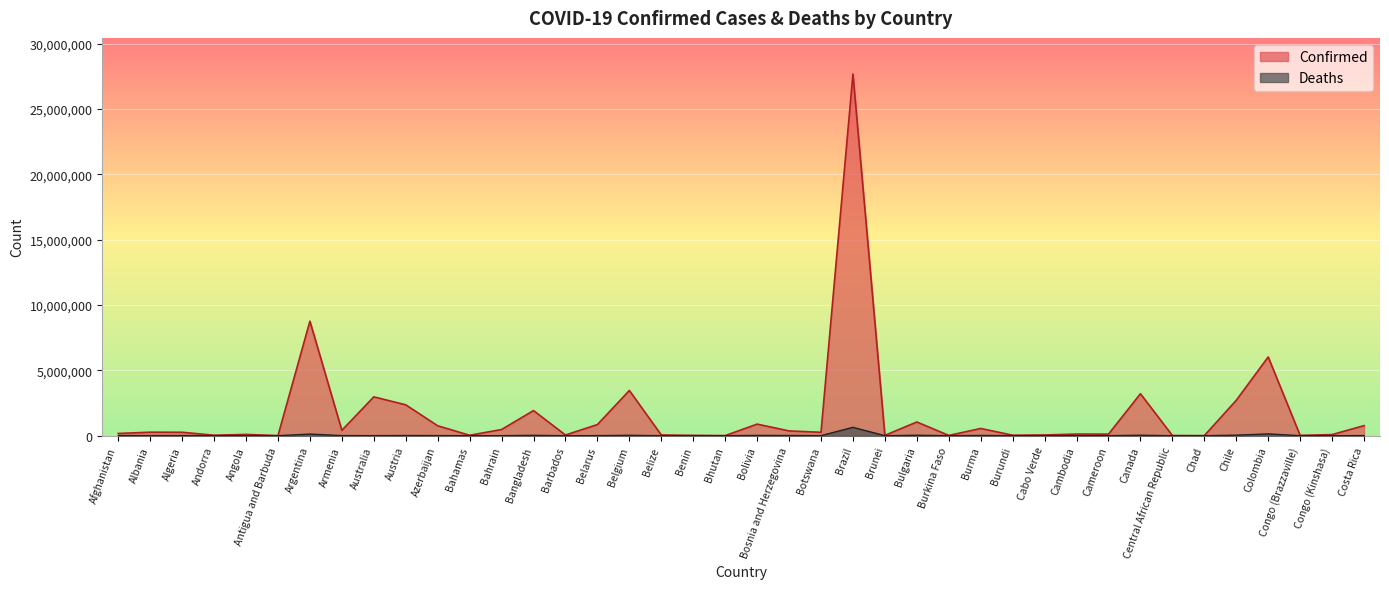

How many lines are shown in the chart?

2